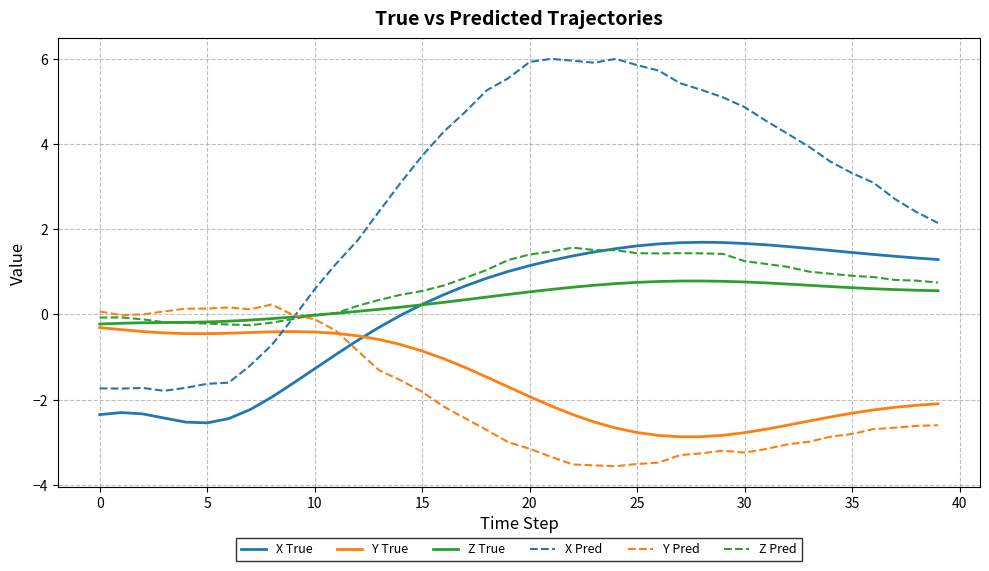

Which series has the largest range (max minus min)?

X Pred